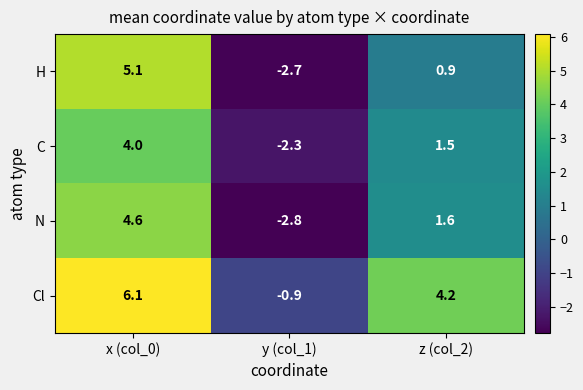

Count the number of categories in the chart.

3